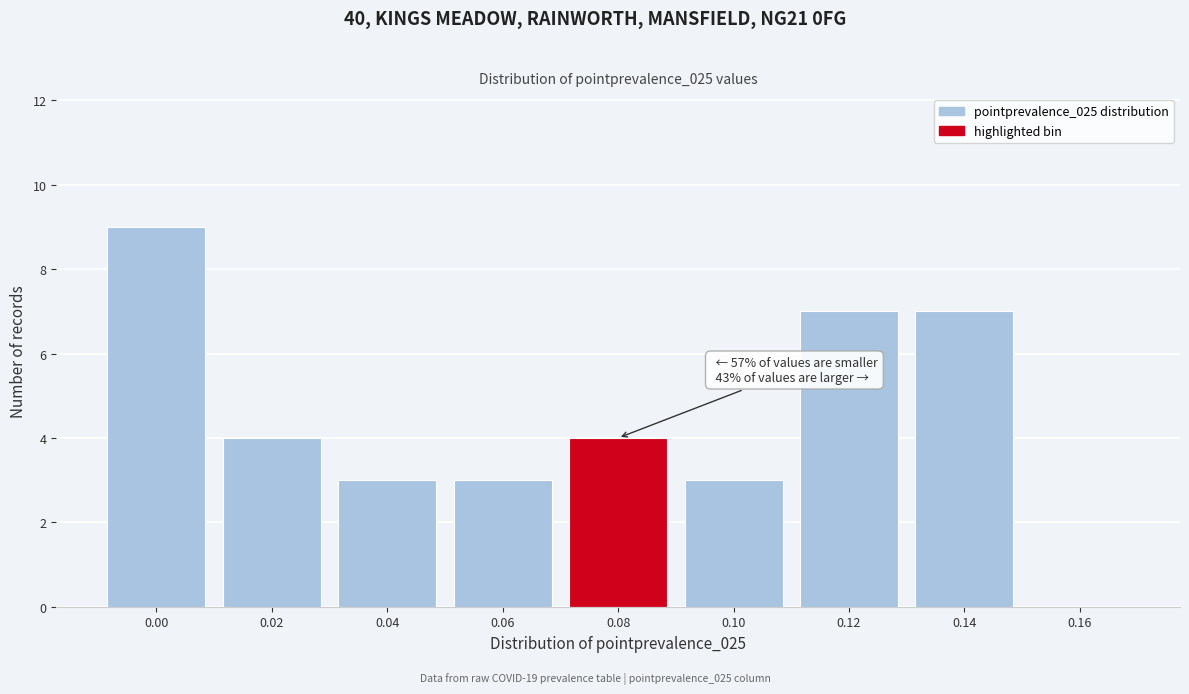

Reading left to right, what are all the values shown in this chart?

0.00=9	0.02=4	0.04=3	0.06=3	0.08=4	0.10=3	0.12=7	0.14=7	0.16=0